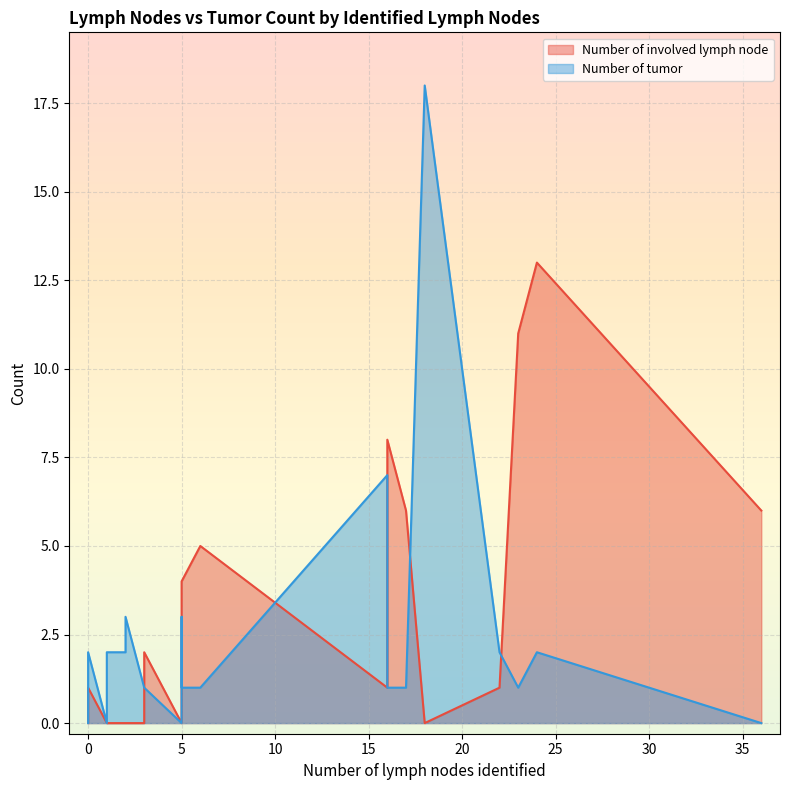

Which has a higher value, 6 or 2?

6